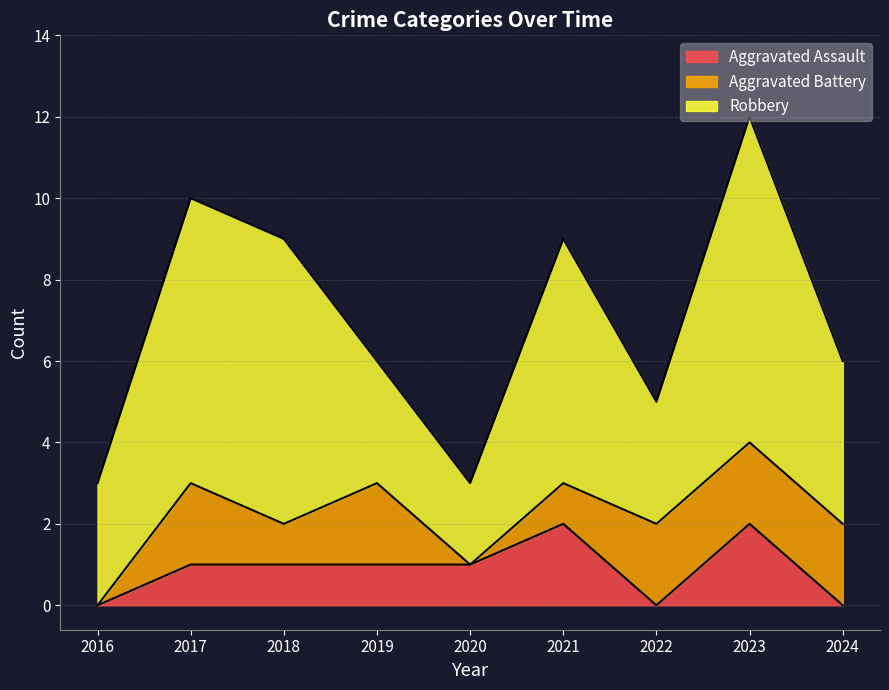

Is the value of Robbery at 2020 greater than the value of Aggravated Assault at 2021?

No